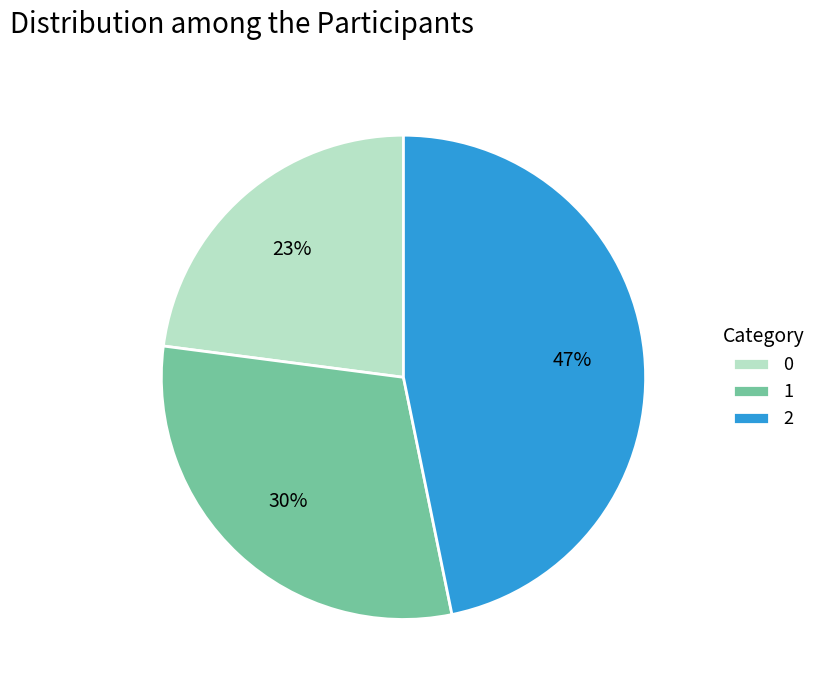

Does 0 account for over 50% of the chart?

No